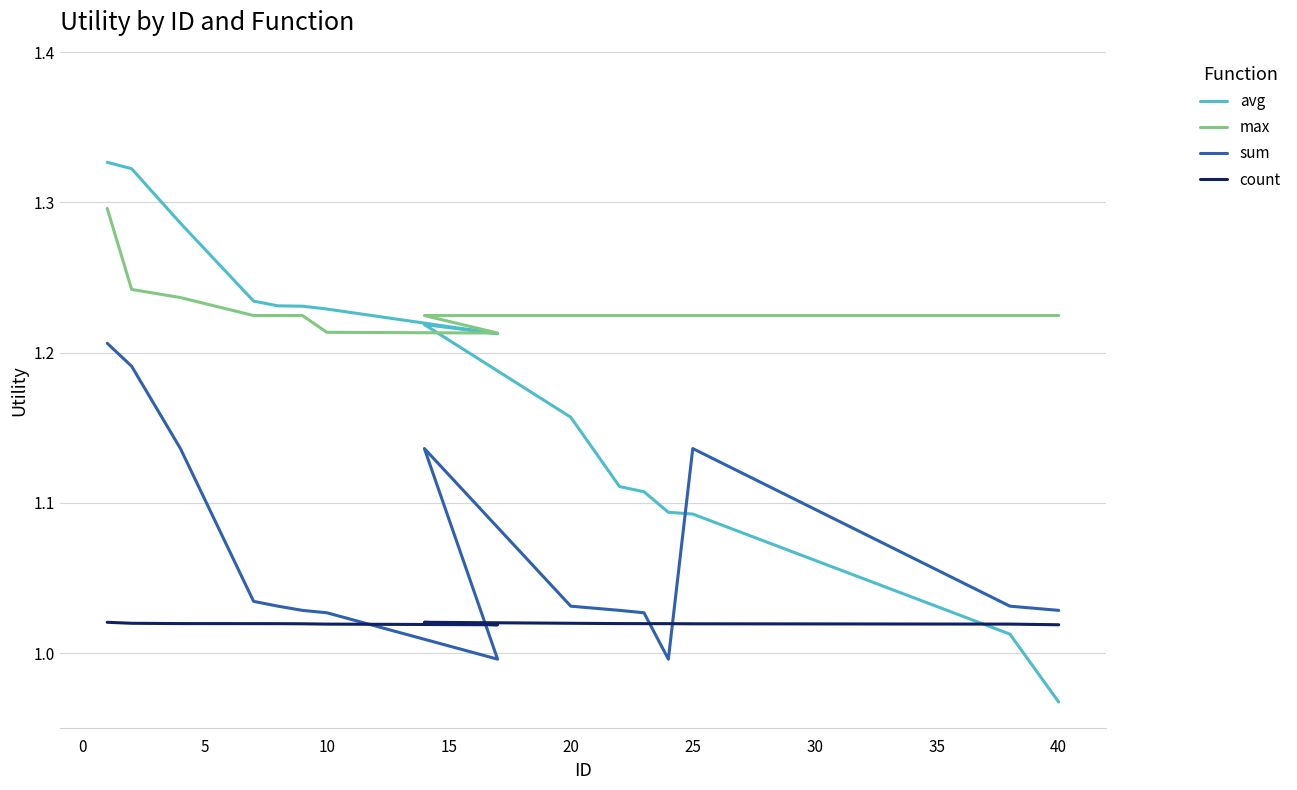

What is the difference between the maximum and minimum values in the sum series?

0.2